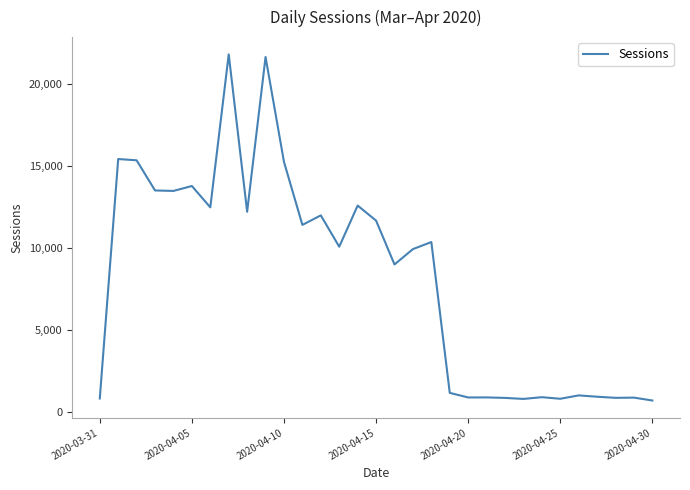

What is the minimum value shown in the chart?

693